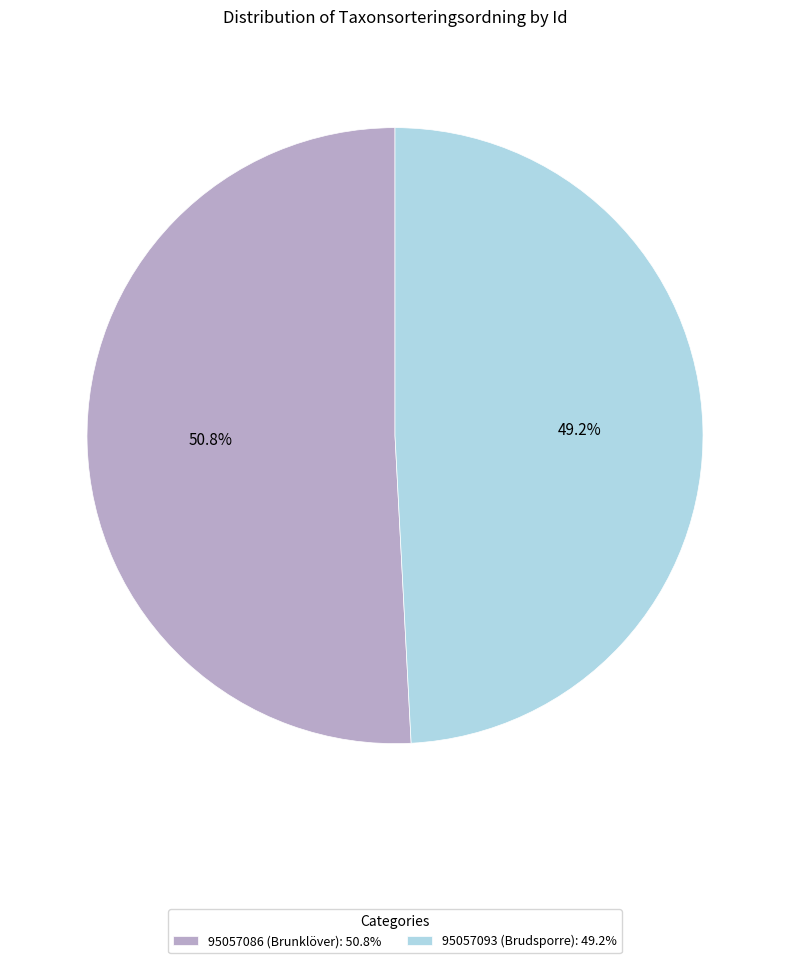

Do 95057093 (Brudsporre) and 95057086 (Brunklöver) together represent more than half of the pie?

Yes